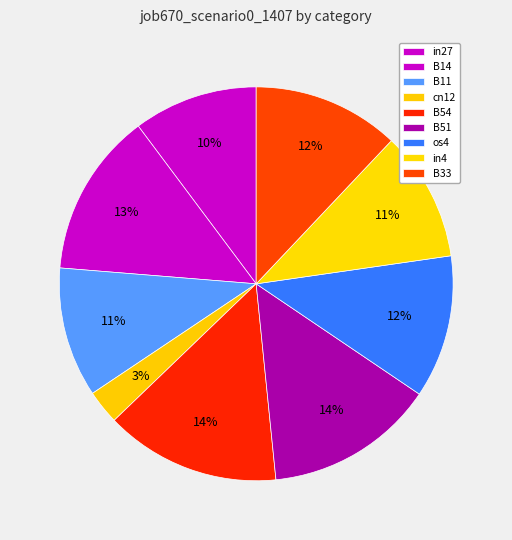

How many slices are in this pie chart?

9